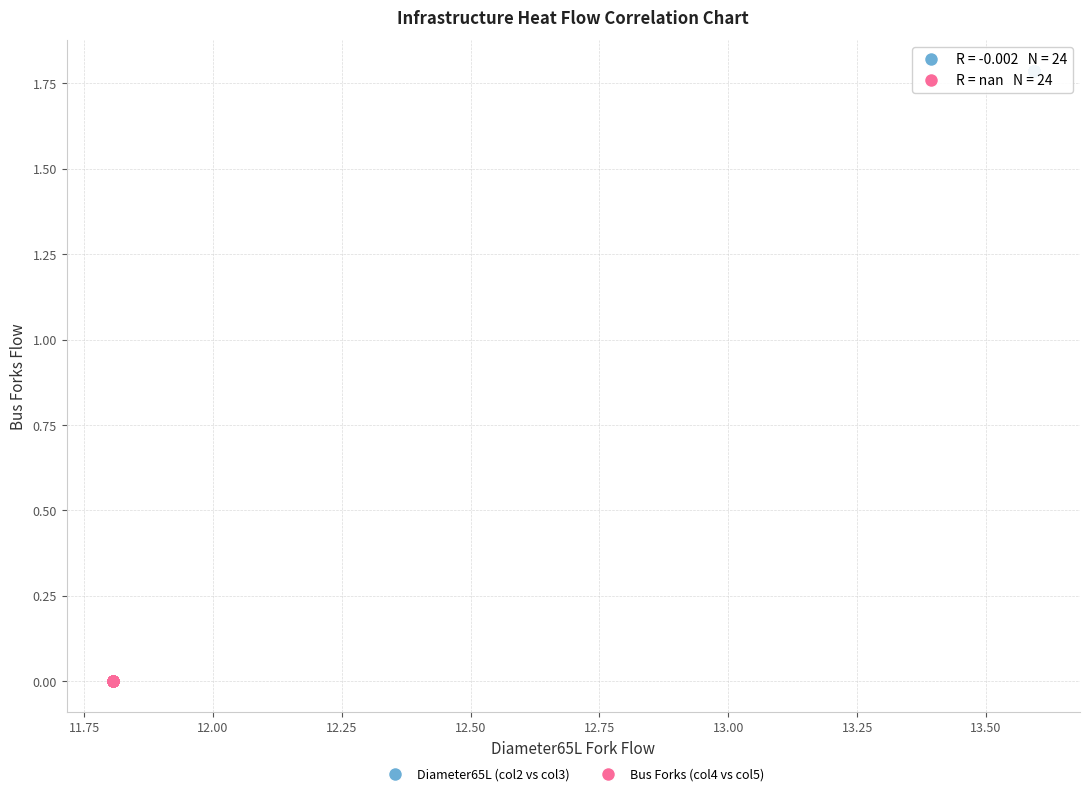

What are all the series names shown in the legend?

Diameter65L (col2 vs col3), Bus Forks (col4 vs col5)